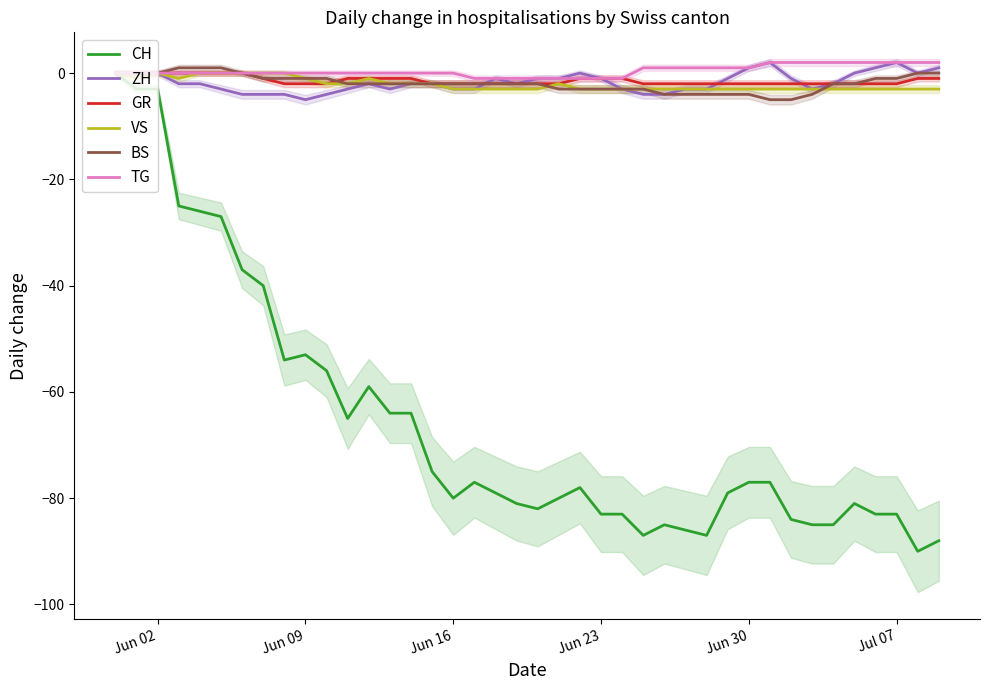

True or false: BS and CH cross at least once.

False